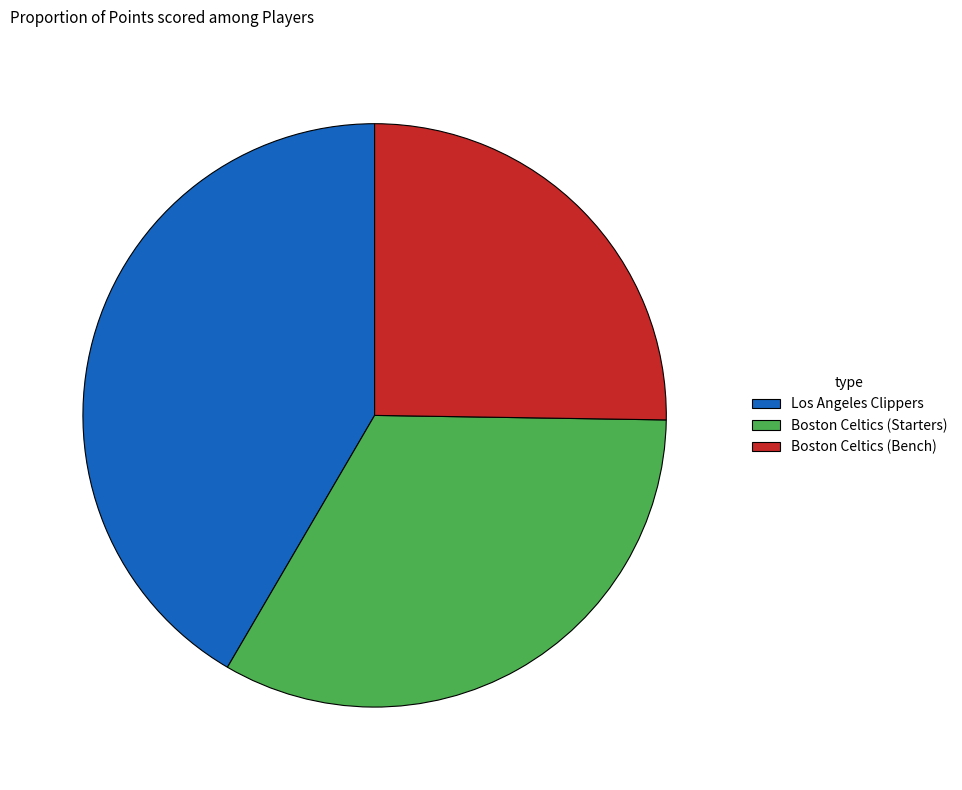

Between Boston Celtics (Starters) and Boston Celtics (Bench), which is larger?

Boston Celtics (Starters)